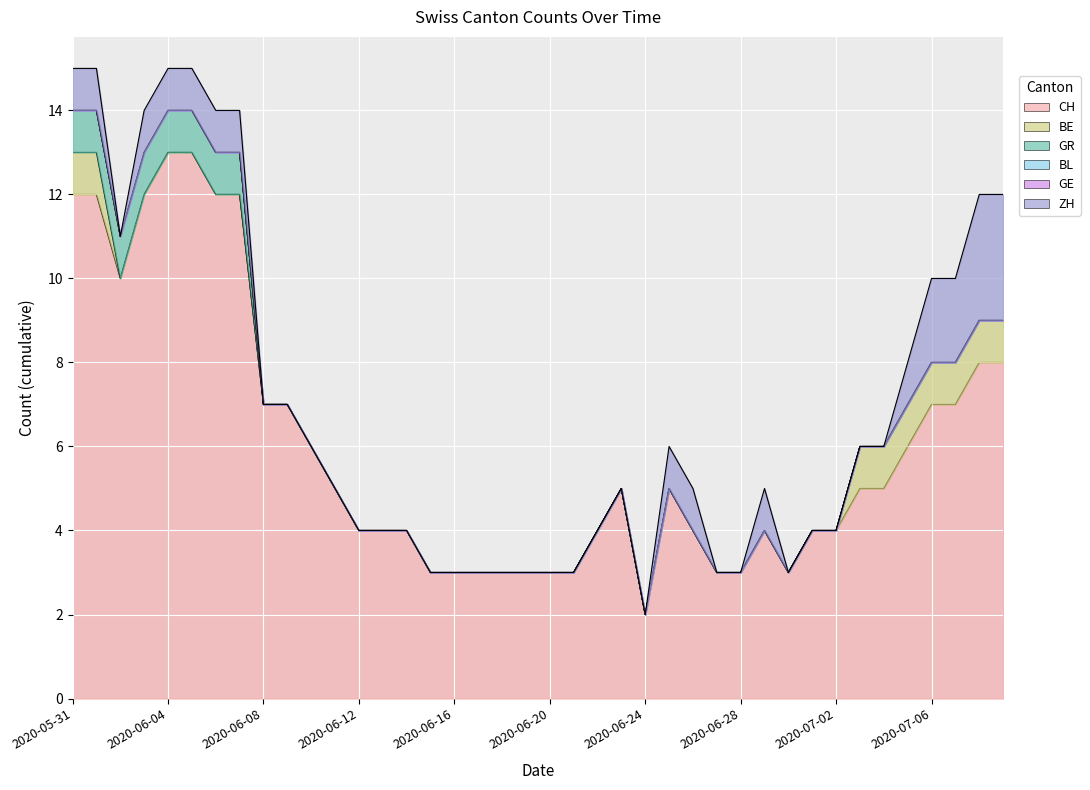

What position from the right is 2020-07-08?

2